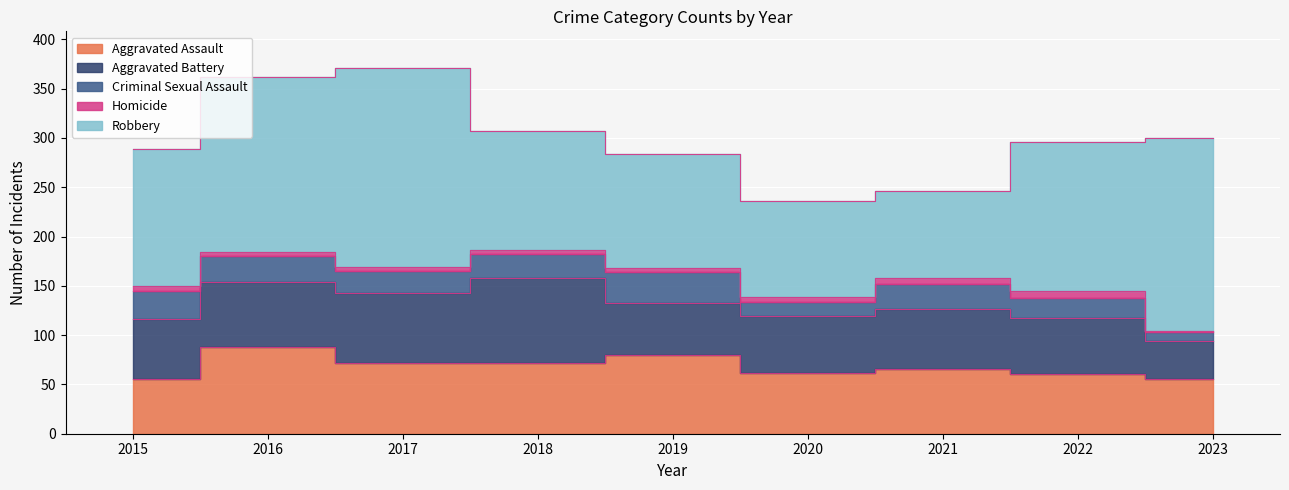

At 2021, list the series in order from largest to smallest.

Robbery, Aggravated Assault, Aggravated Battery, Criminal Sexual Assault, Homicide